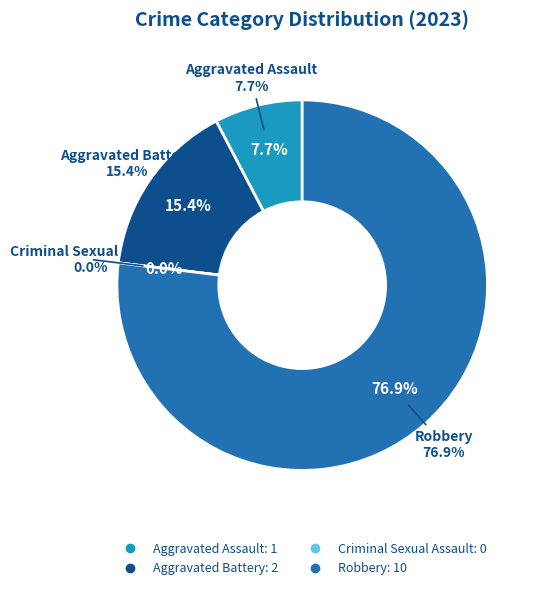

Combined, do Aggravated Assault and Aggravated Battery account for over 50%?

No